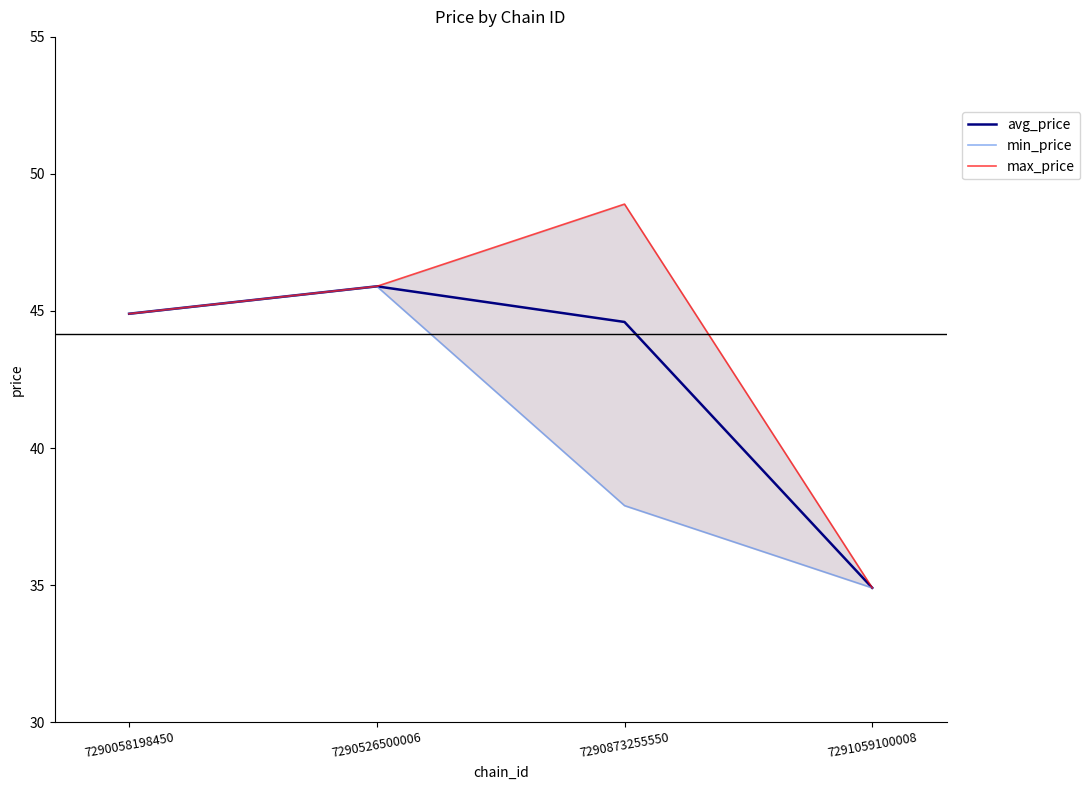

True or false: max_price and avg_price cross at least once.

False